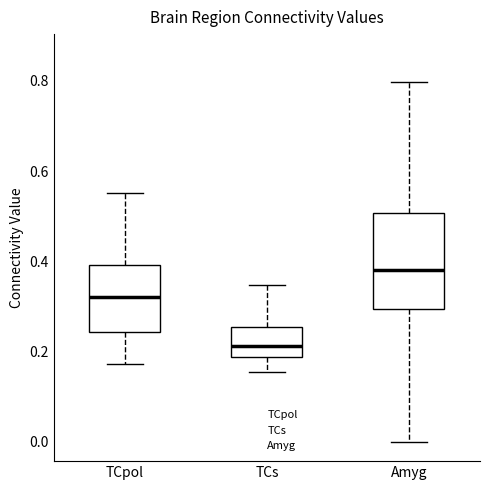

Comparing the boxes themselves (not the whiskers), which one is the tallest?

Amyg